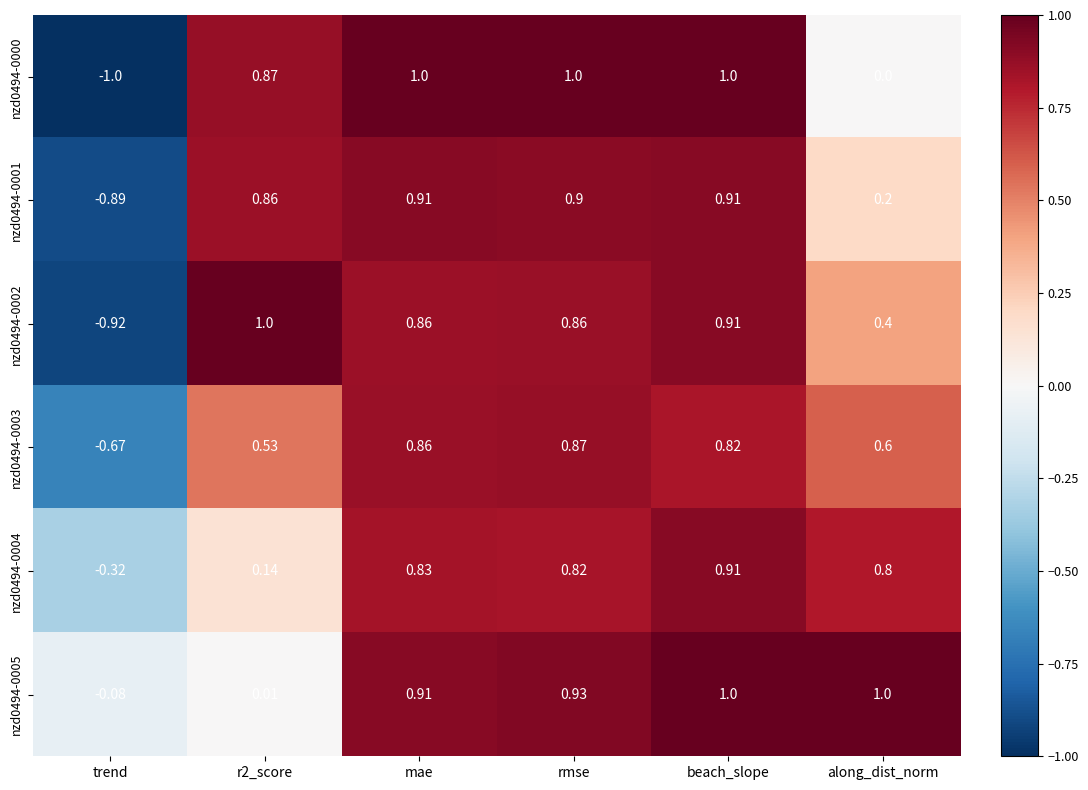

At which category does the chart reach its minimum across all series?

trend